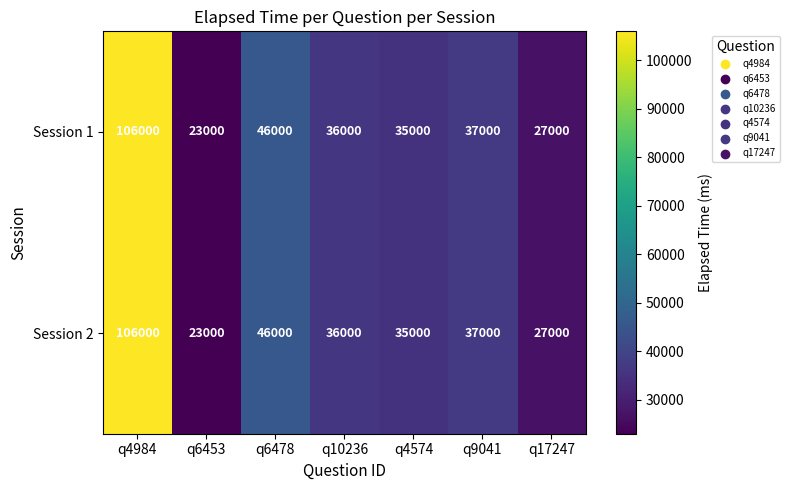

Reading right to left, extract all data points from this chart.

Session 1: q17247=27000	q9041=37000	q4574=35000	q10236=36000	q6478=46000	q6453=23000	q4984=106000
Session 2: q17247=27000	q9041=37000	q4574=35000	q10236=36000	q6478=46000	q6453=23000	q4984=106000